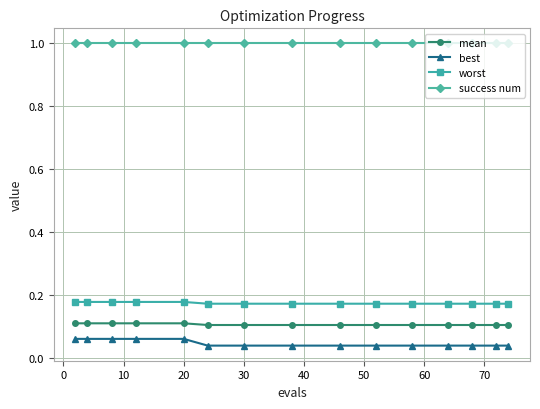

What is the lowest value of the success num series?

1.0